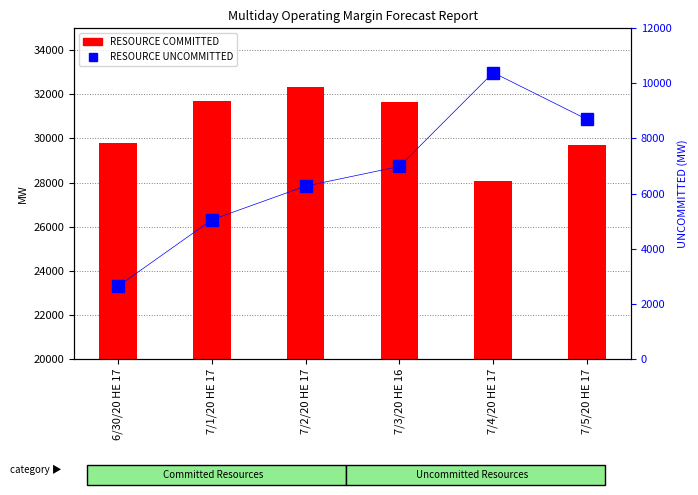

How many groups of bars are there?

6